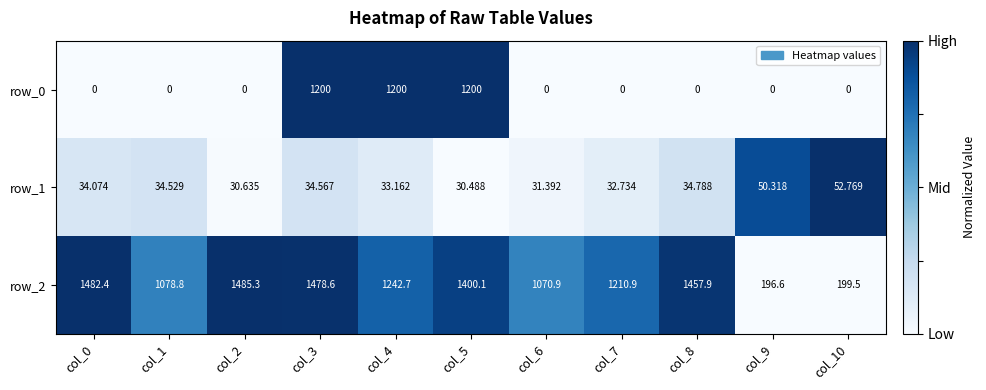

How many categories are shown in the chart?

11